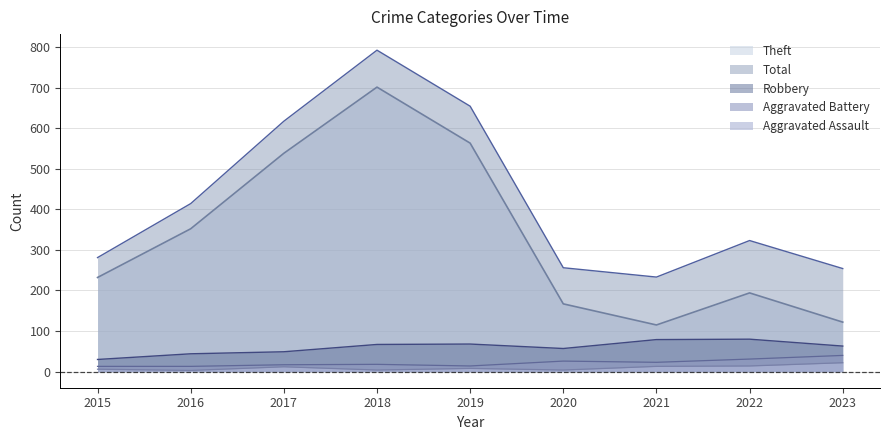

True or false: Robbery and Theft intersect in this chart.

False